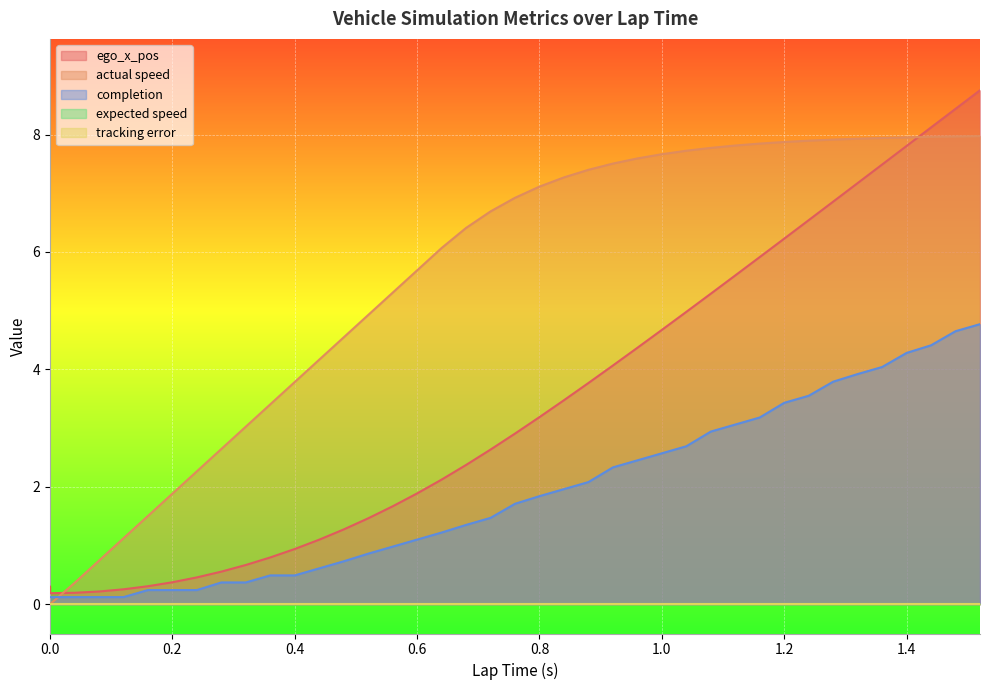

At which category is the sum across all series the highest?

1.52